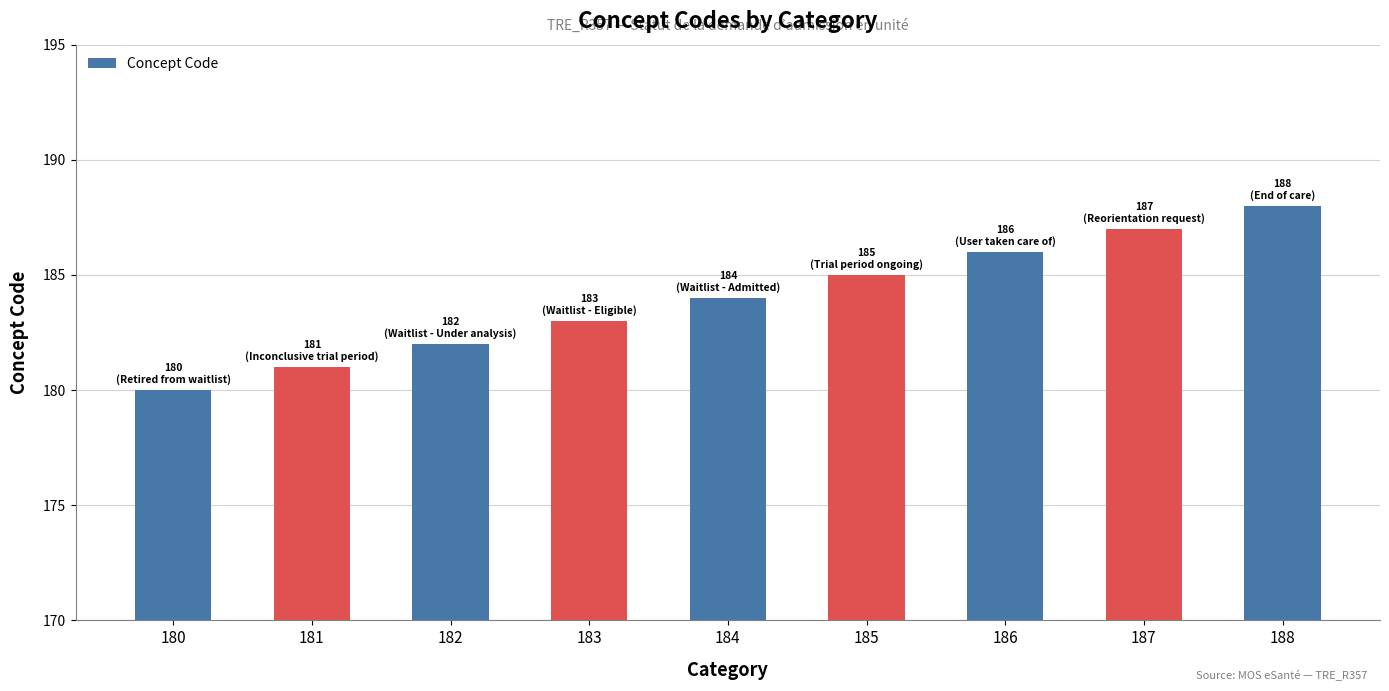

Are the bars grouped side by side (vs. stacked)?

No